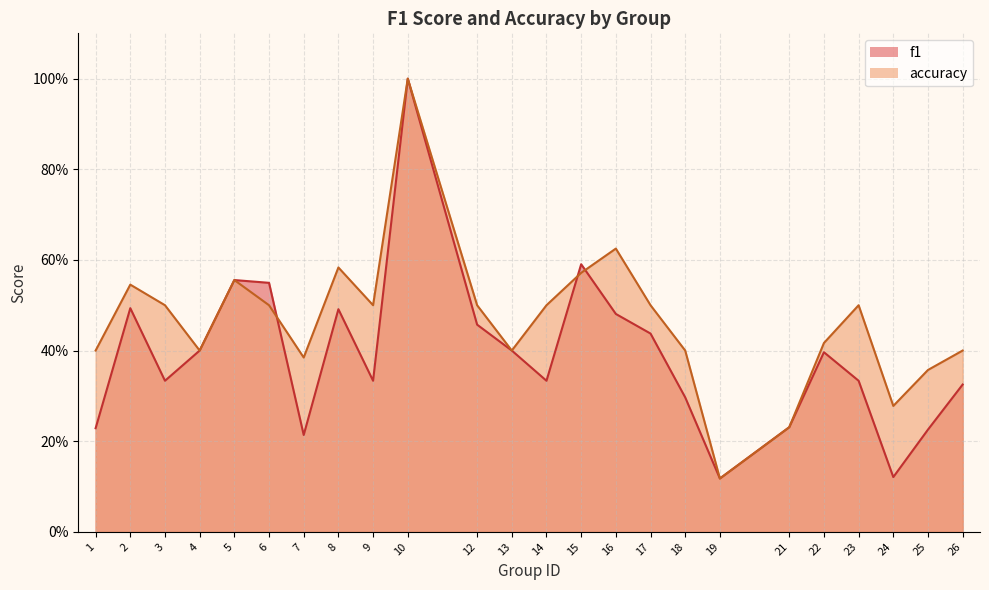

At how many categories does at least one series exceed 0?

24